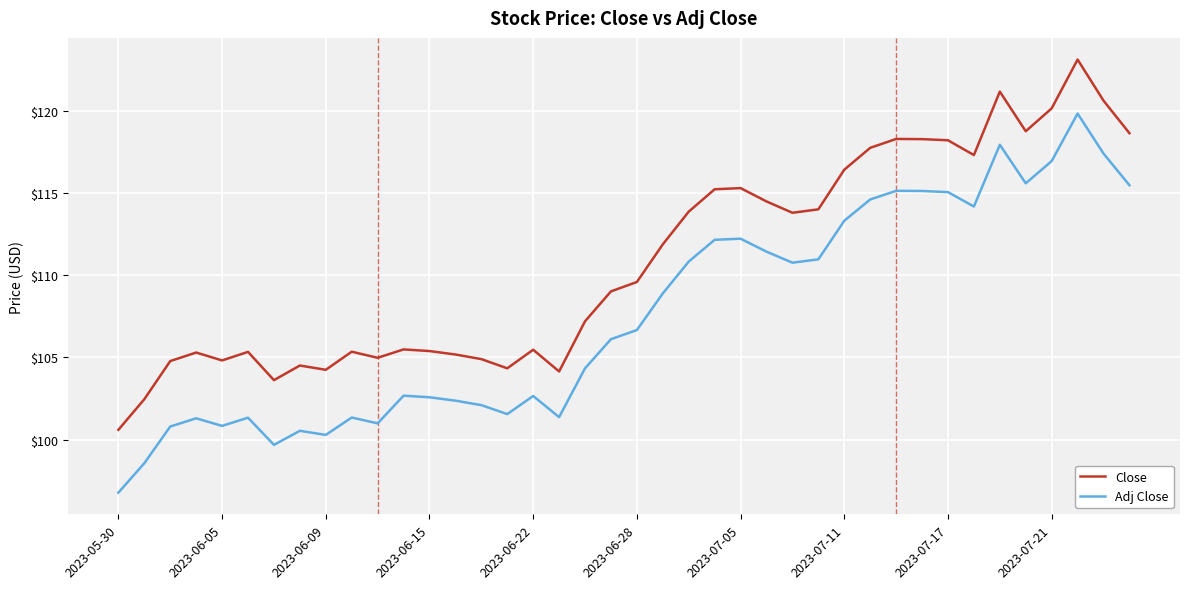

Rank the series by their maximum value, from highest to lowest.

Close, Adj Close